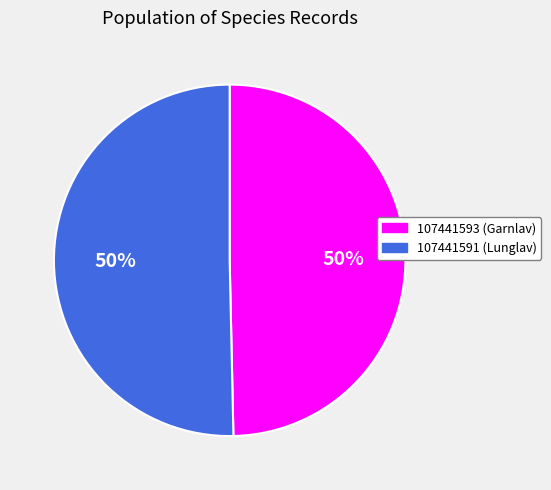

To the nearest percent, what is the average slice percentage?

50%